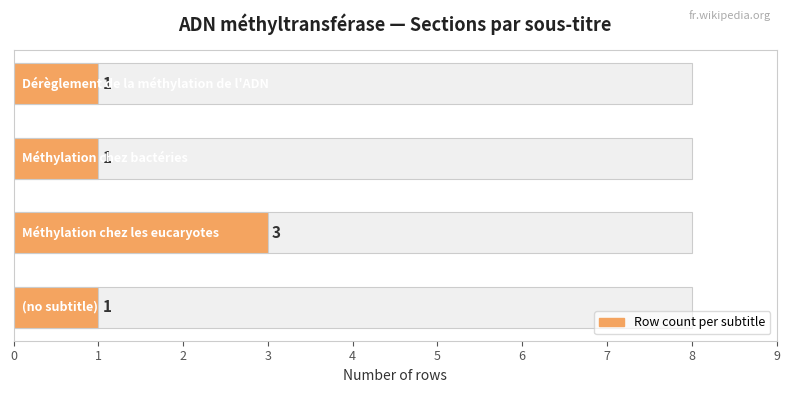

How many bars are there in total?

4